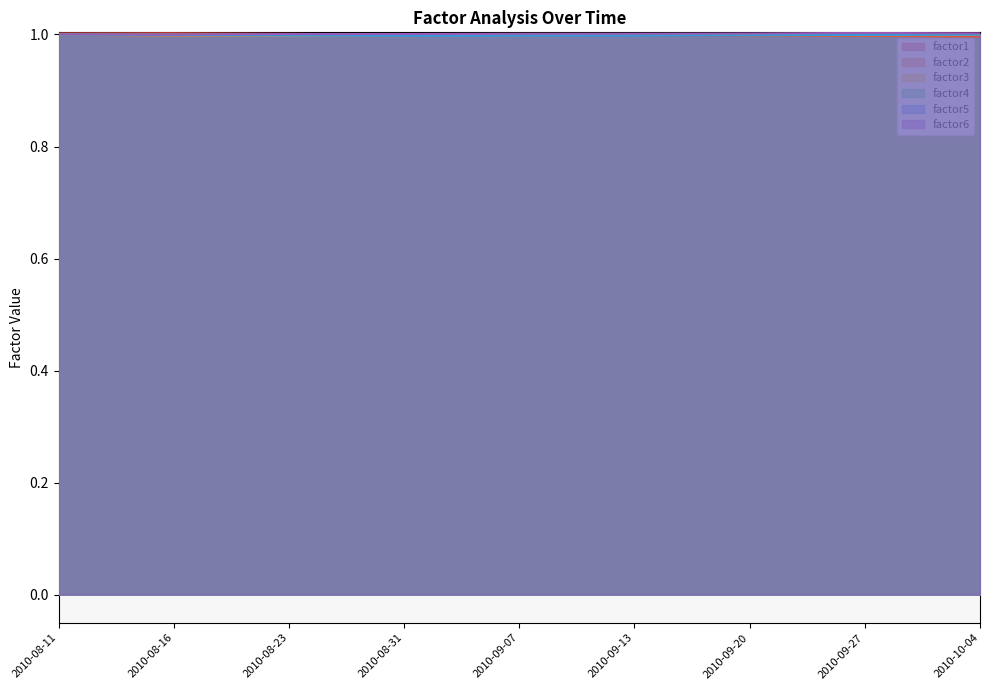

The factor1 series shows 1.0 at 2010-09-20. True or false?

True